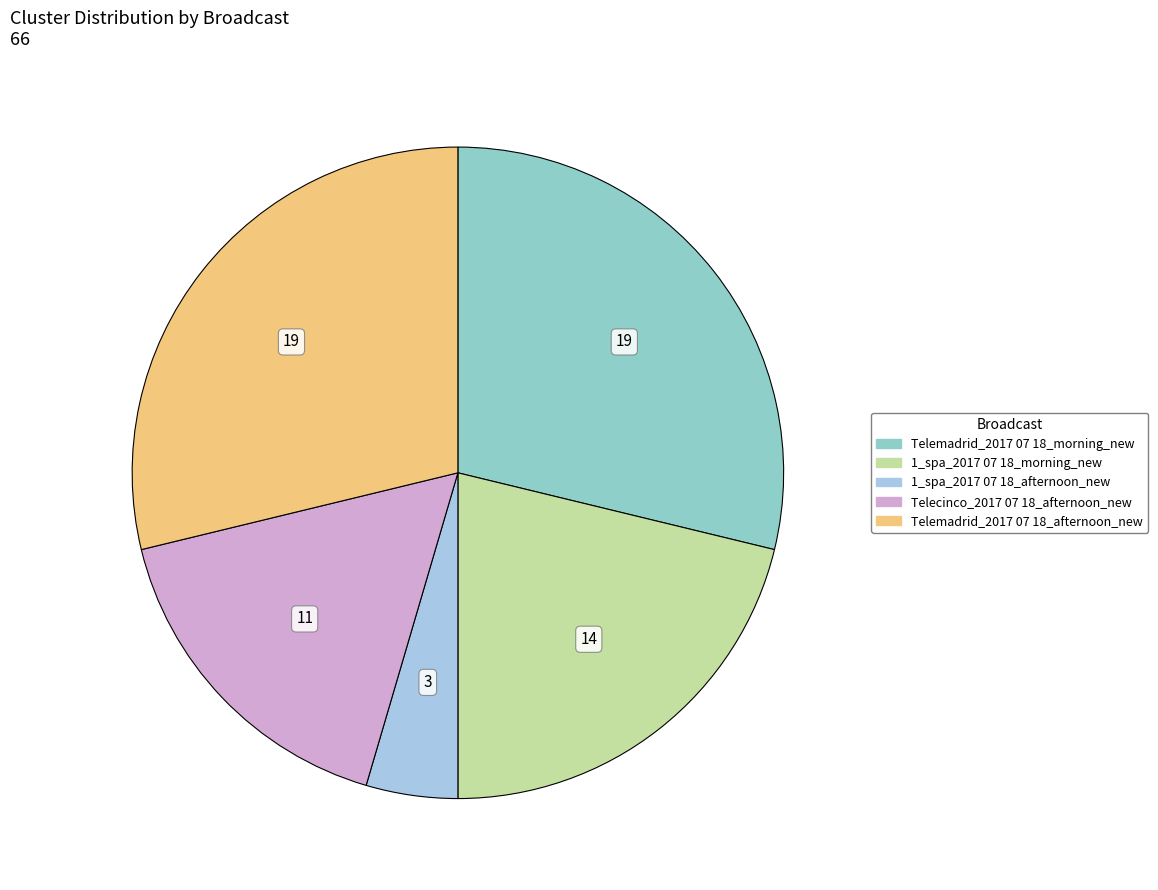

Is the sum of 1_spa_2017 07 18_afternoon_new and Telecinco_2017 07 18_afternoon_new greater than half?

No